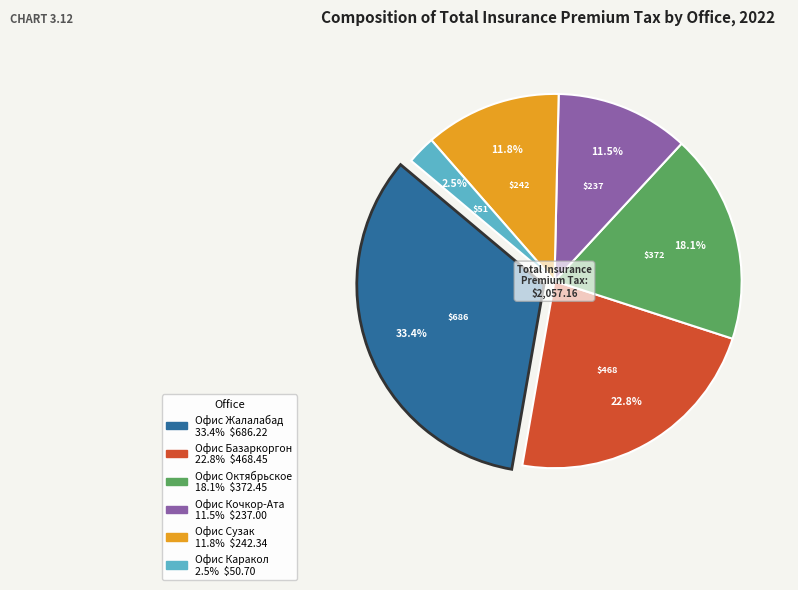

Is there a majority slice in this chart?

No